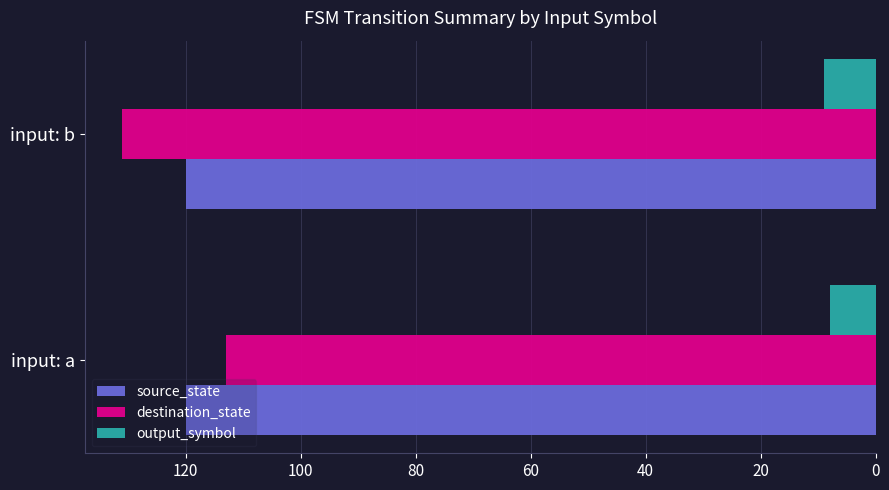

What value does the output_symbol series have at input: a?

8